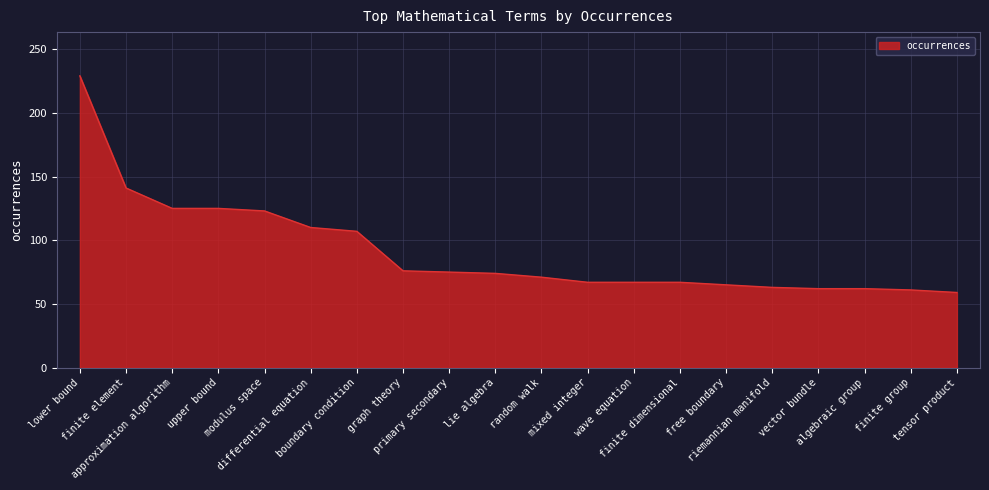

How many lines are shown in the chart?

1